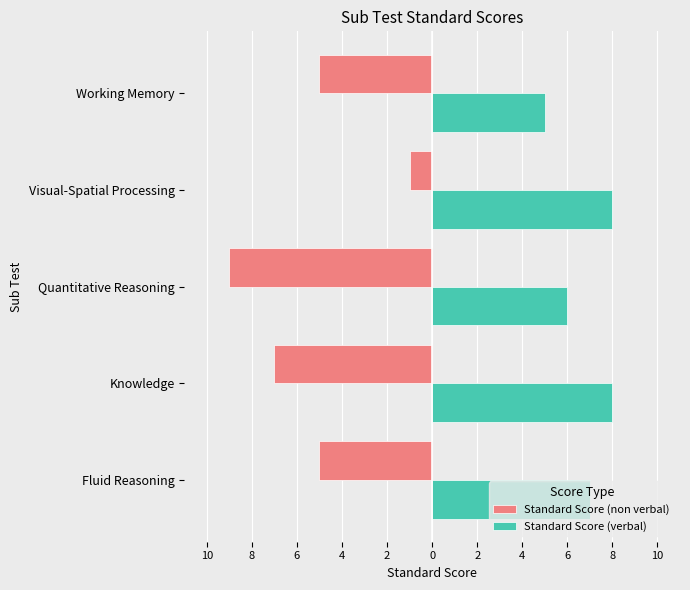

Which series has the largest total across all categories?

Standard Score (verbal)